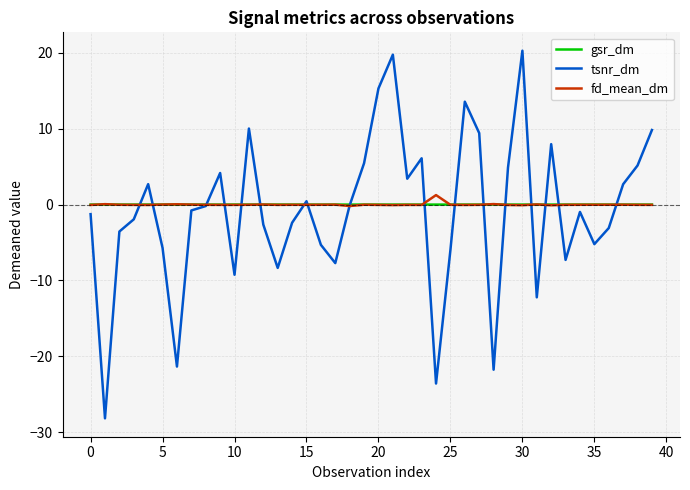

True or false: fd_mean_dm has more than 2 points higher than both neighbors.

True